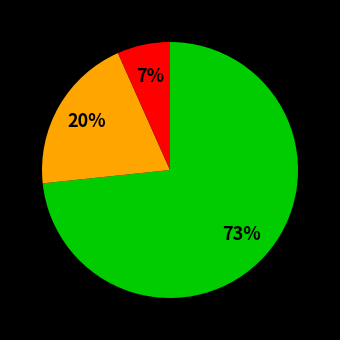

How many slices are in this pie chart?

3